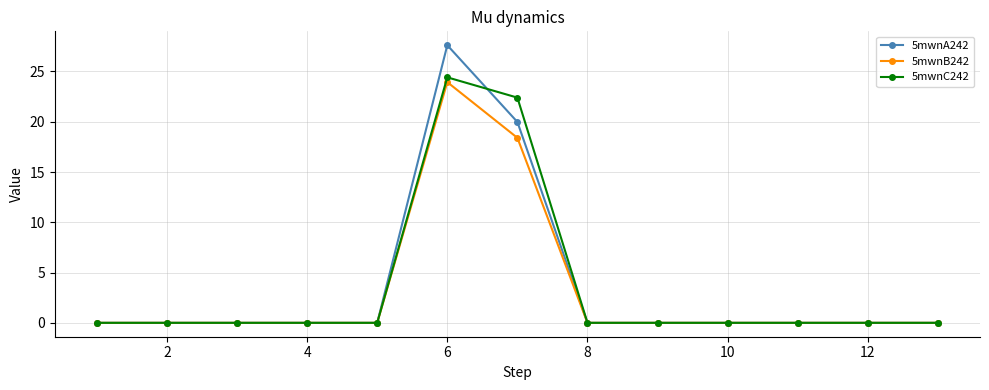

Reading left to right, extract all data points from this chart.

5mwnA242: 0.0	0.0	0.0	0.0	0.0	27.6	20.0	0.0	0.0	0.0	0.0	0.0	0.0
5mwnB242: 0.0	0.0	0.0	0.0	0.0	23.9	18.4	0.0	0.0	0.0	0.0	0.0	0.0
5mwnC242: 0.0	0.0	0.0	0.0	0.0	24.4	22.4	0.0	0.0	0.0	0.0	0.0	0.0